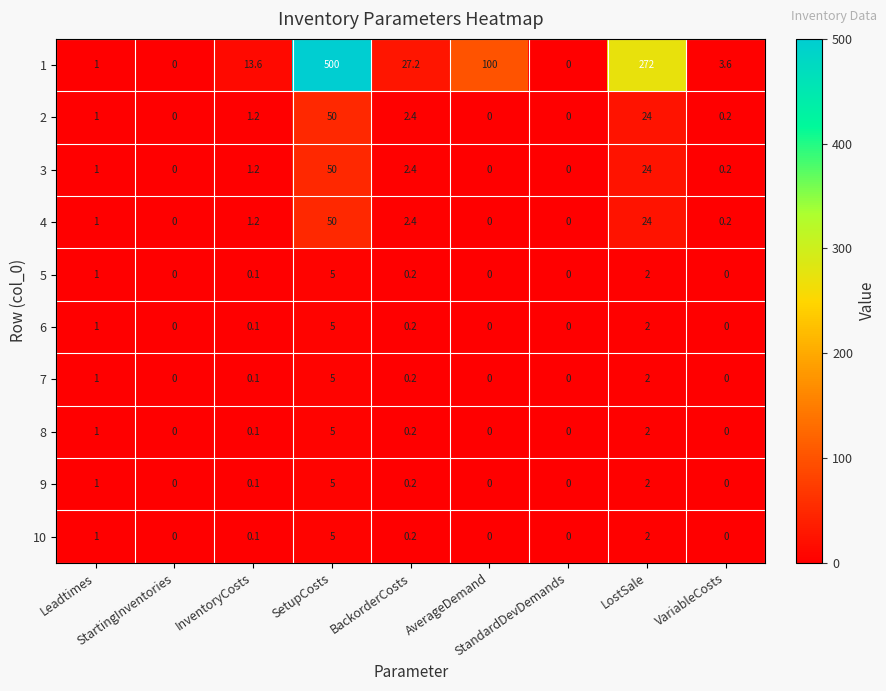

What is the difference between the maximum and minimum values in the 9 series?

5.0